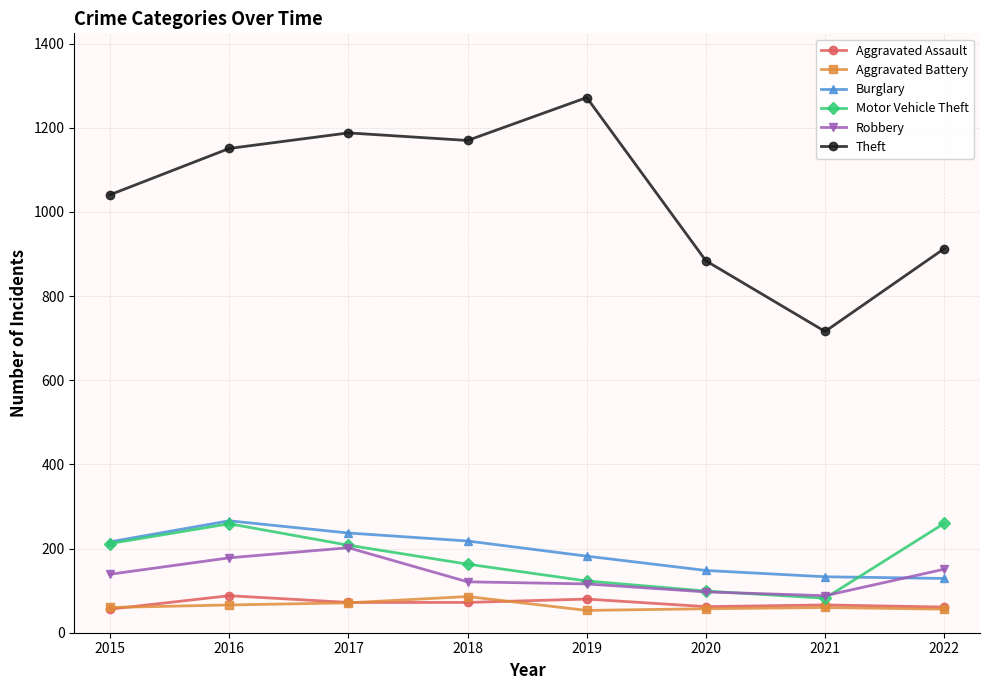

How many data points does each series have?

8